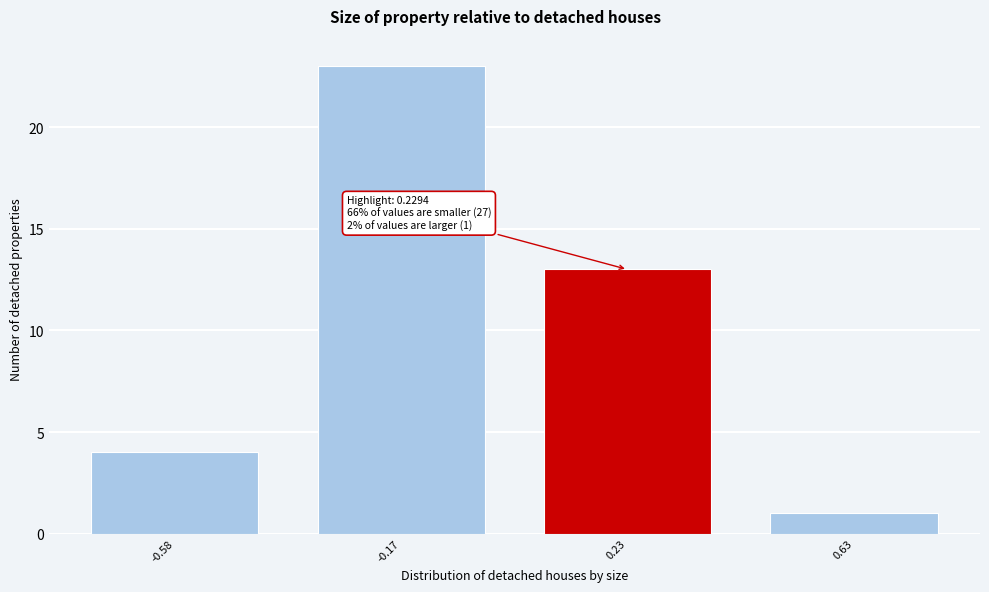

Reading left to right, transcribe all the data shown in this chart.

4	23	13	1